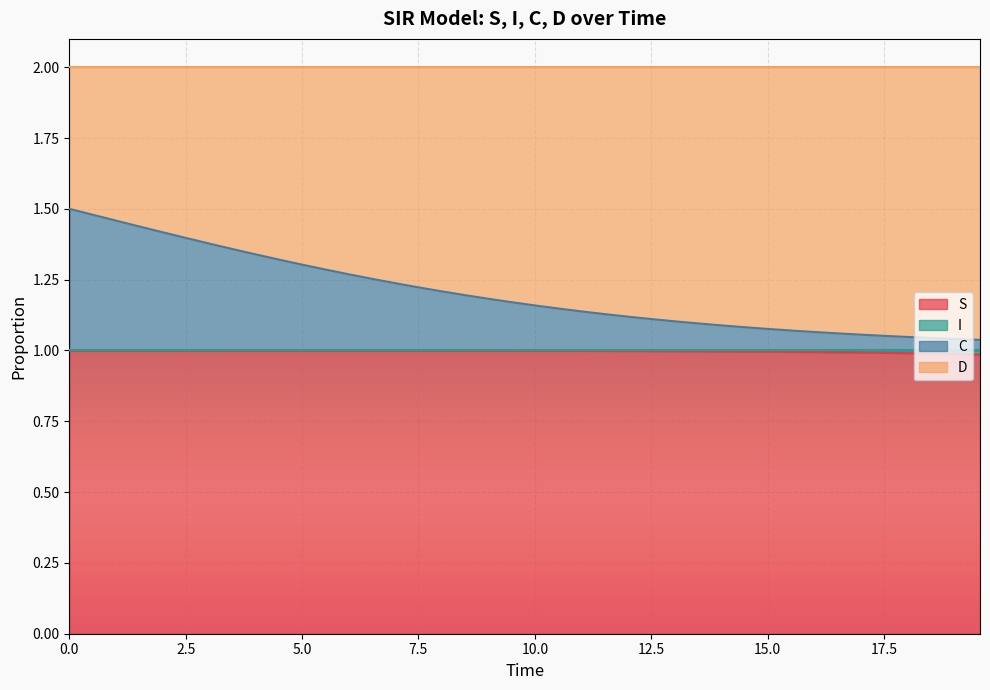

Does the chart display data point markers on the line(s)?

No